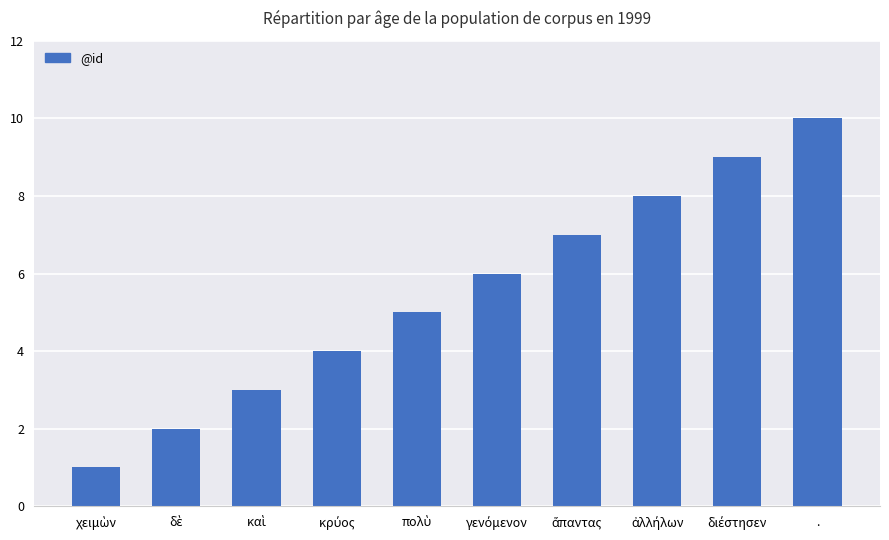

What position from the left is .?

10